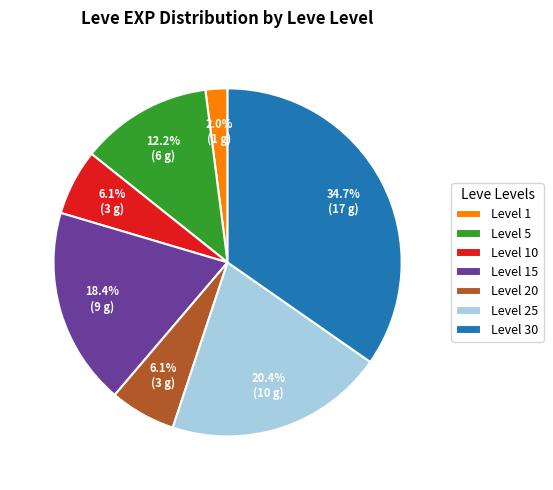

What percentage do Level 1 and Level 25 together represent?

22.4%